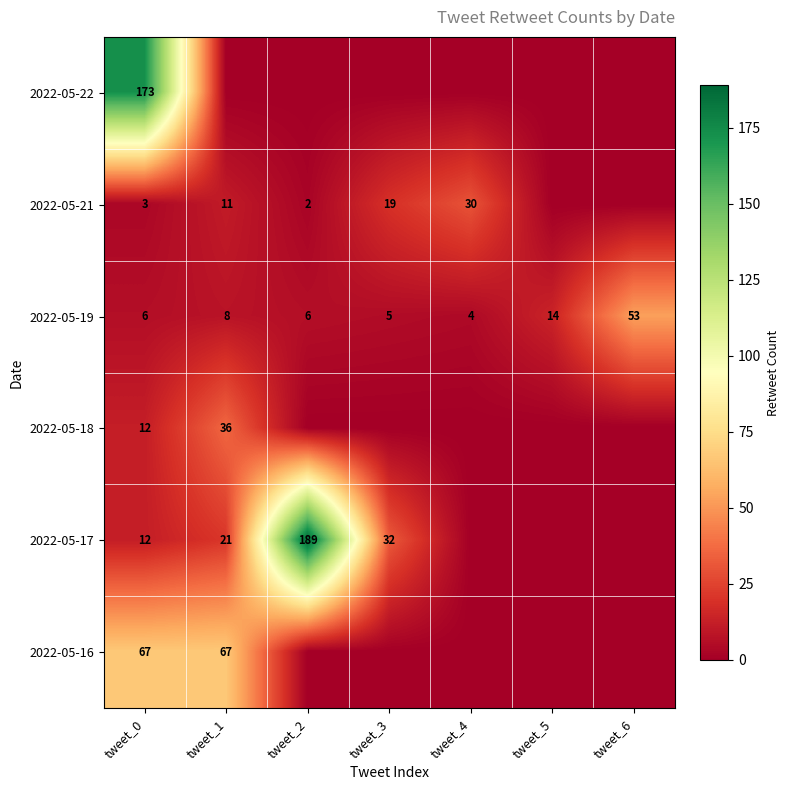

What is the approximate value of 2022-05-19 at tweet_4, to the nearest 5?

5